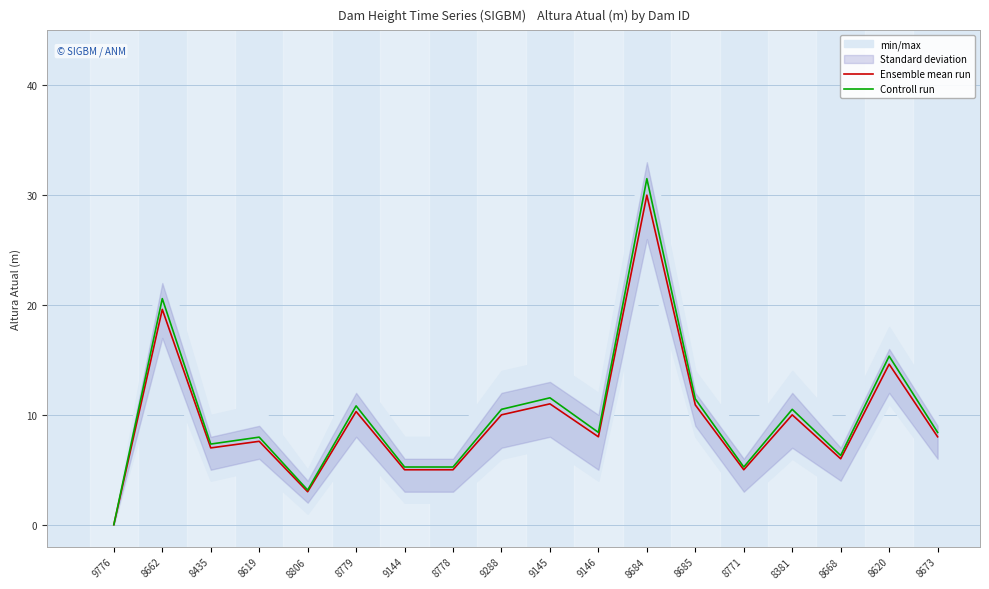

True or false: Ensemble mean run has a value of 9.2 at 8620.

False